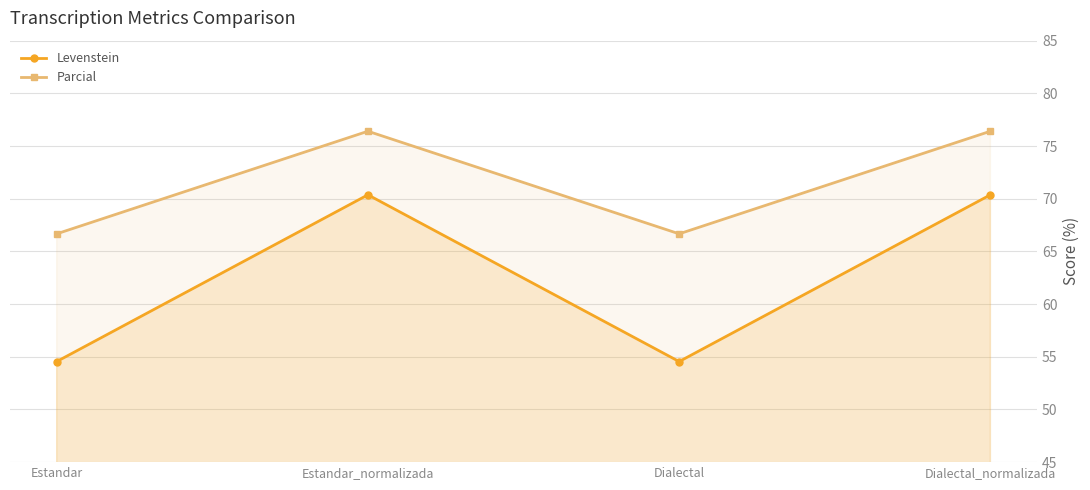

Which category has the highest value across all series?

Estandar_normalizada